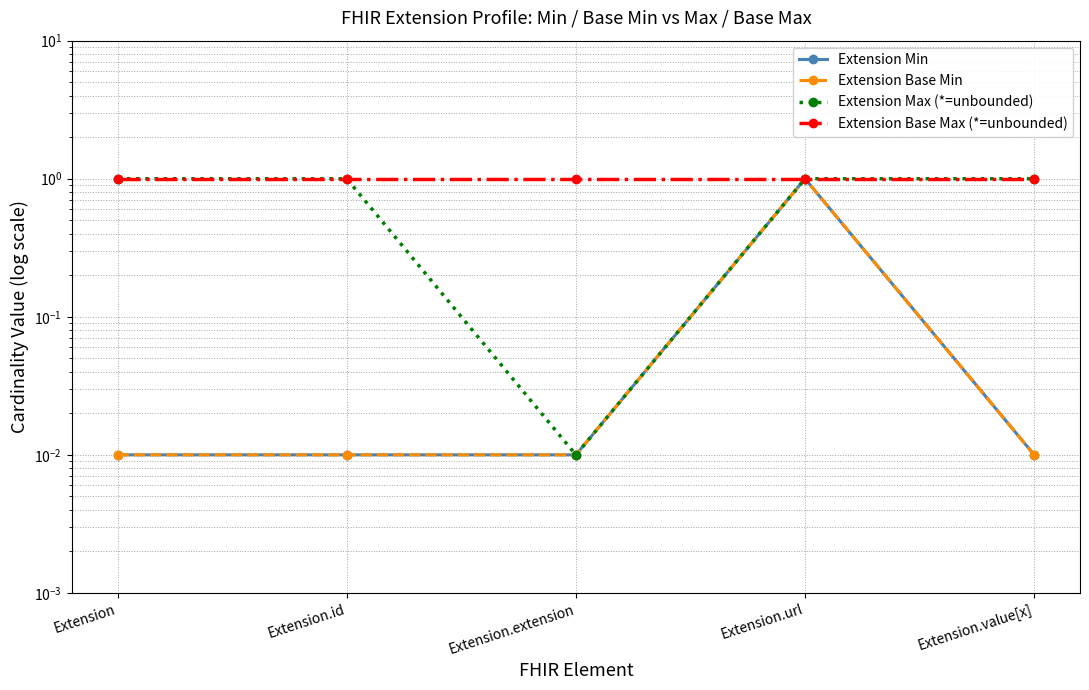

True or false: Extension Max (*=unbounded) and Extension Base Min intersect in this chart.

False